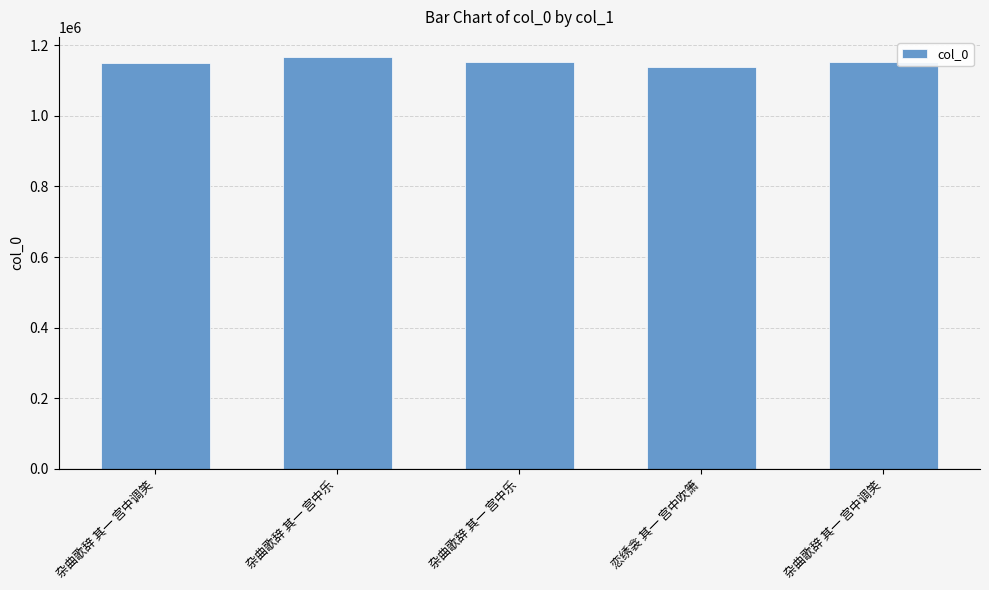

The chart shows a value of 1137130 at 恋绣衾 其一 宫中吹箫. True or false?

True